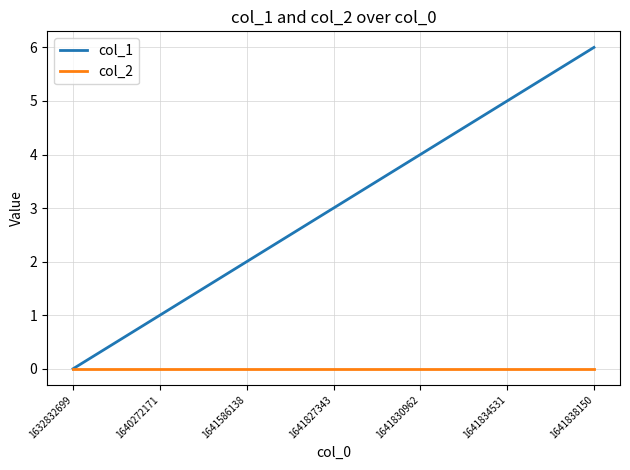

At 1641838150, list the series in order from largest to smallest.

col_1, col_2